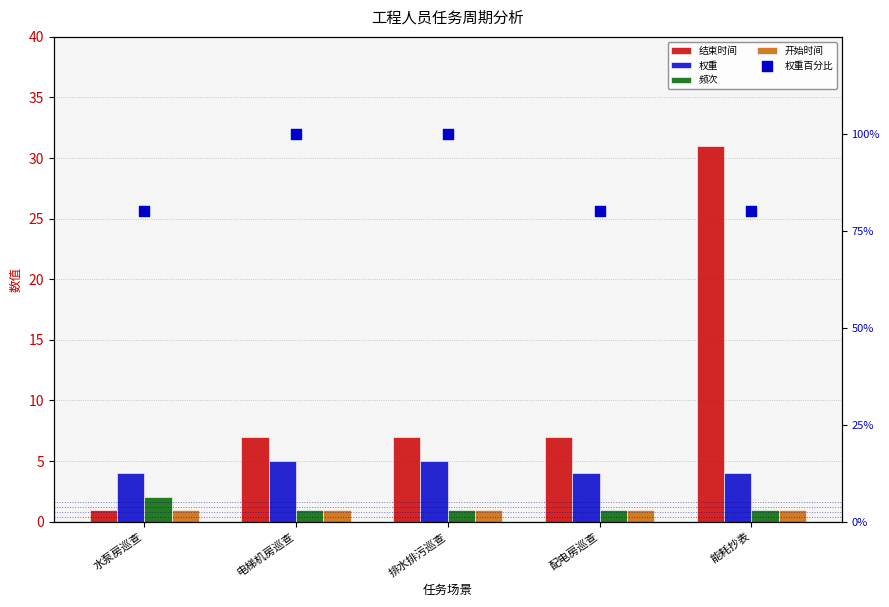

Which series contains the highest Y value?

权重百分比